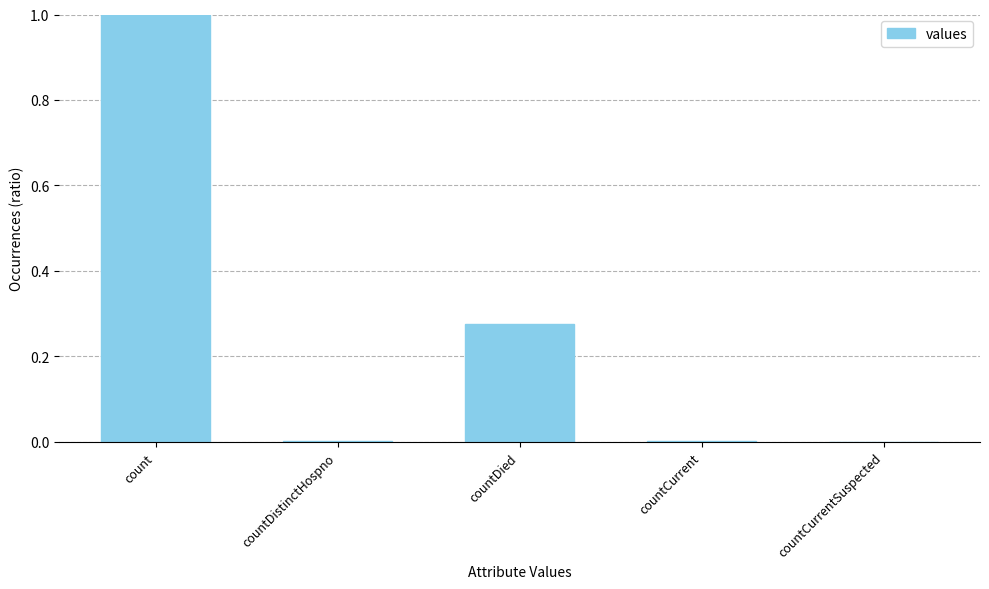

True or false: the data shows 0.6 at count.

False